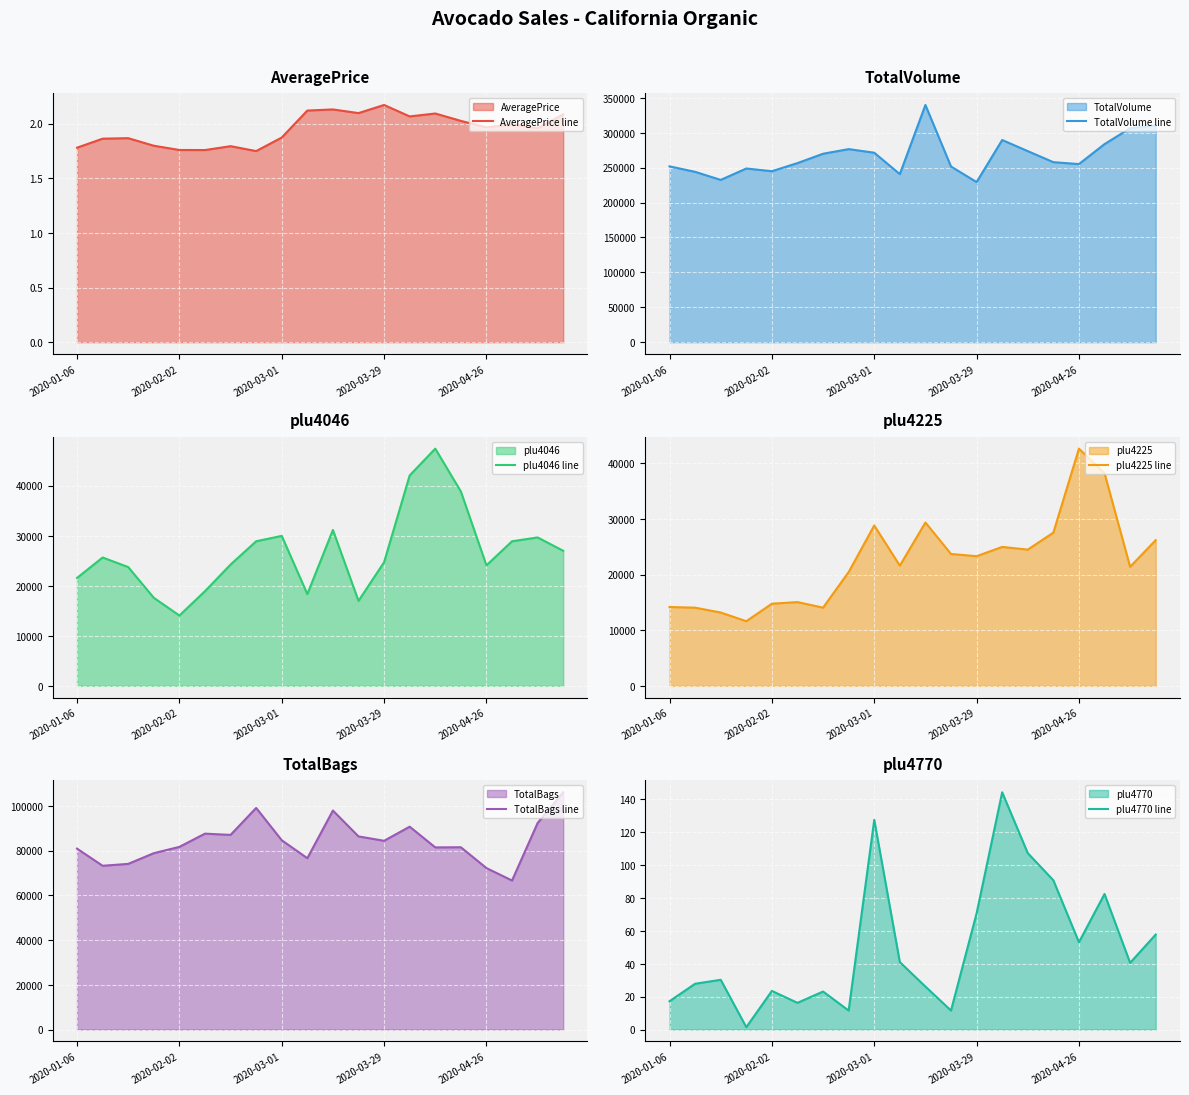

True or false: plu4046 line has more than 2 interior local peaks.

True